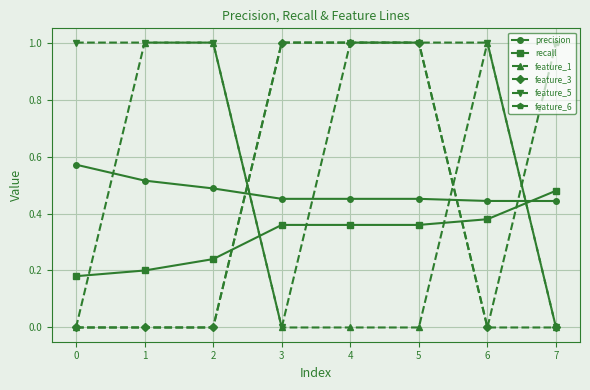

Is it true that feature_1 equals 1.0 at 1?

True